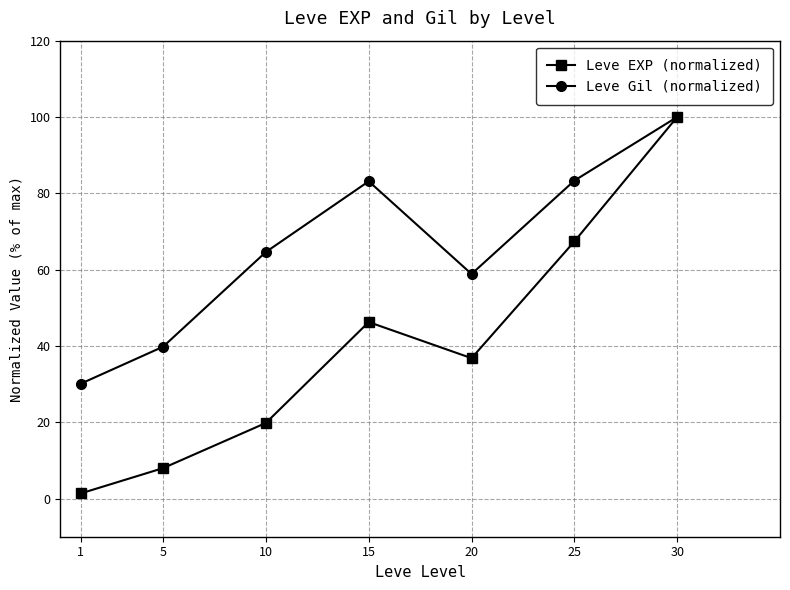

True or false: Leve Gil (normalized) has a value of 39.8 at 5.

True